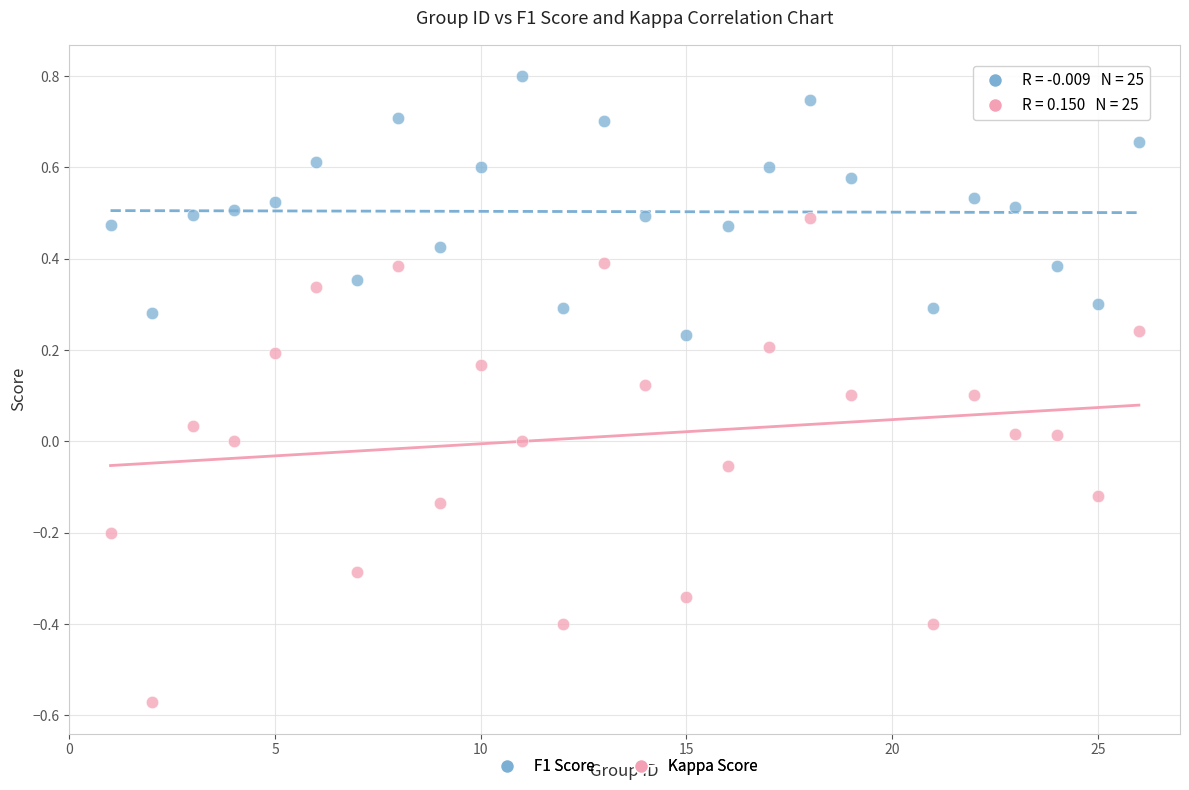

Which series reaches the minimum Y coordinate?

Kappa Score